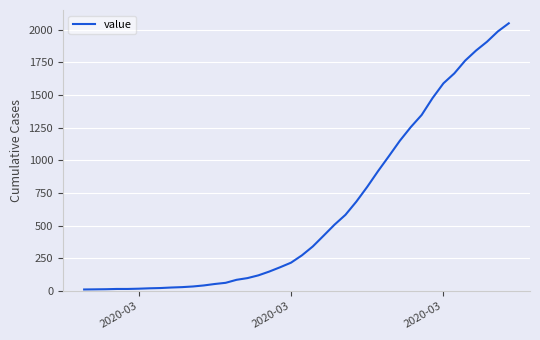

What is the difference between the maximum and minimum values?

2036